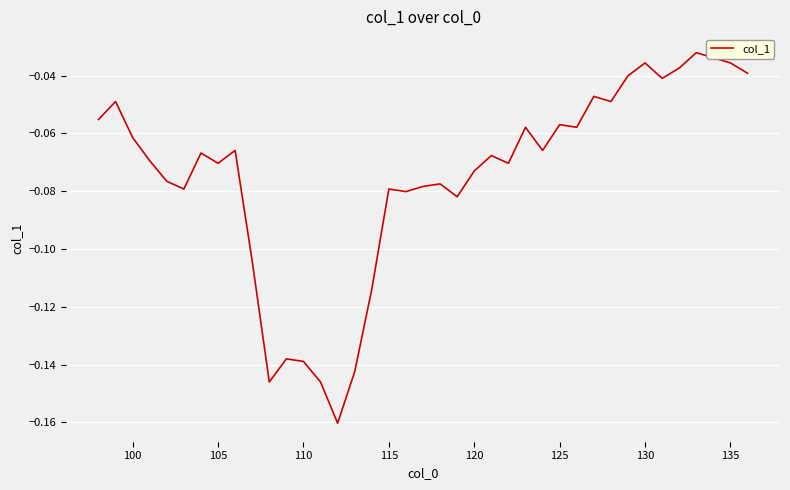

Does the chart display data point markers on the line(s)?

No